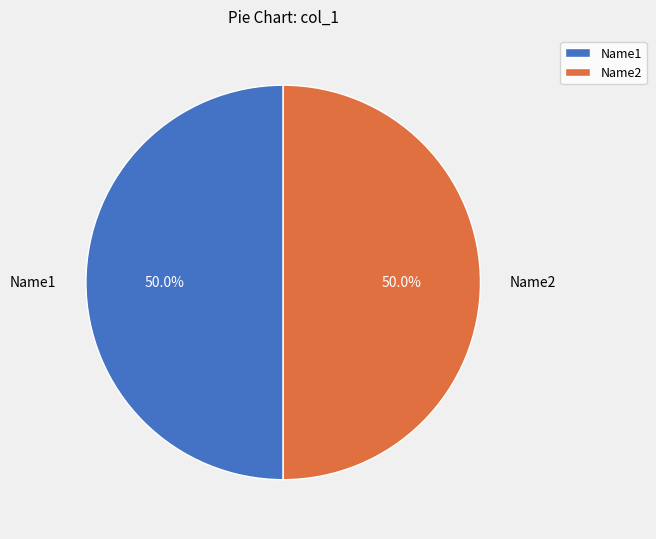

Count the number of slices in the pie.

2